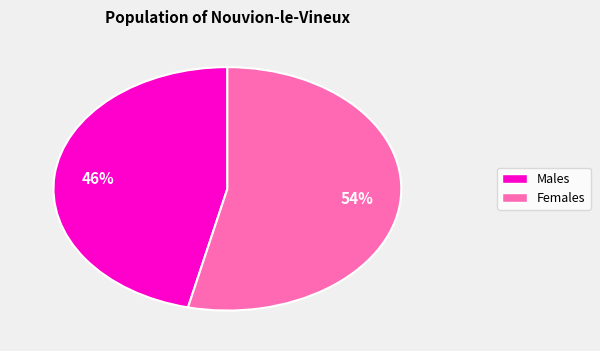

Is there any slice that represents more than half of the pie?

Yes